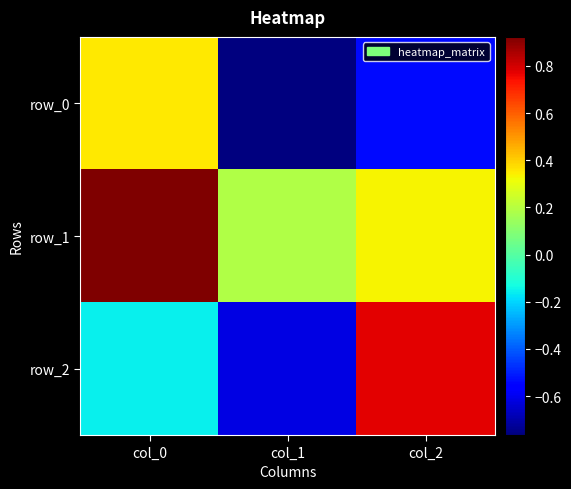

At which category is the sum across all series the highest?

col_0